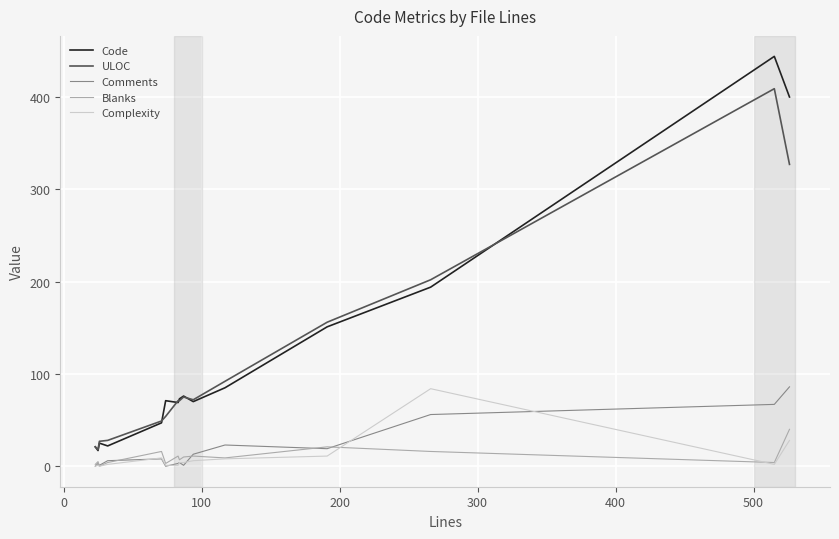

Which series has the widest spread of values?

Code